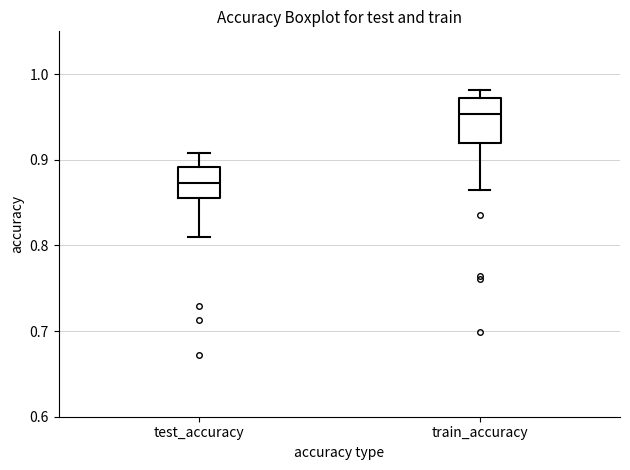

Which box is the tallest, from its lower edge to its upper edge?

train_accuracy